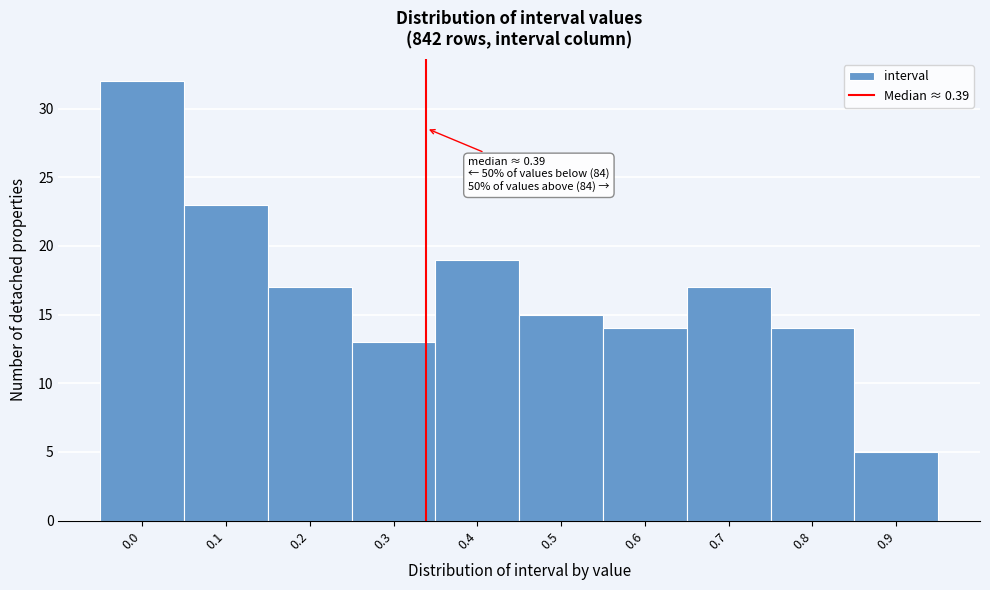

Reading left to right, extract all data points from this chart.

0.0=32	0.1=23	0.2=17	0.3=13	0.4=19	0.5=15	0.6=14	0.7=17	0.8=14	0.9=5